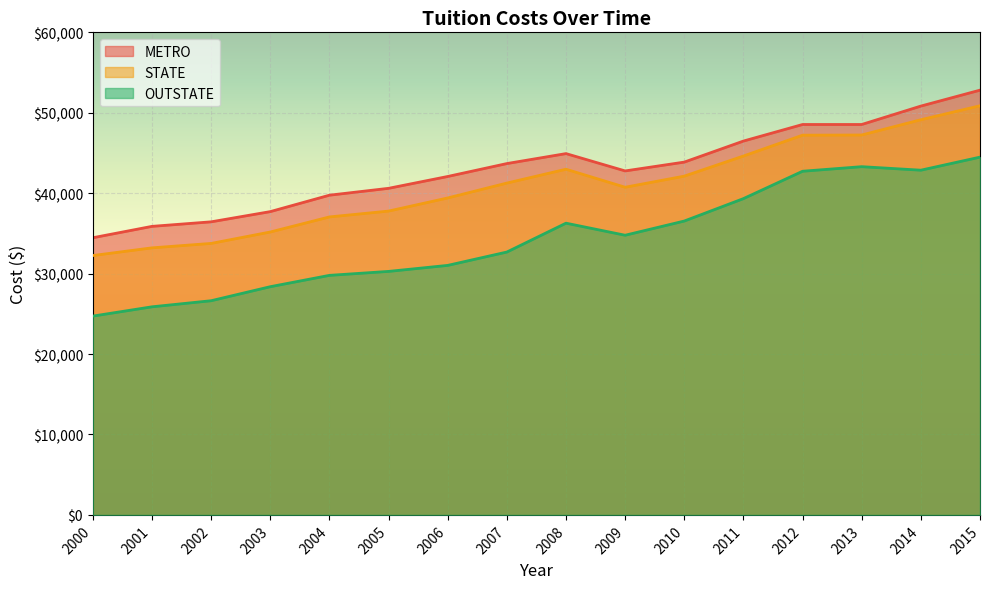

Which label corresponds to the smallest value in the chart?

2000